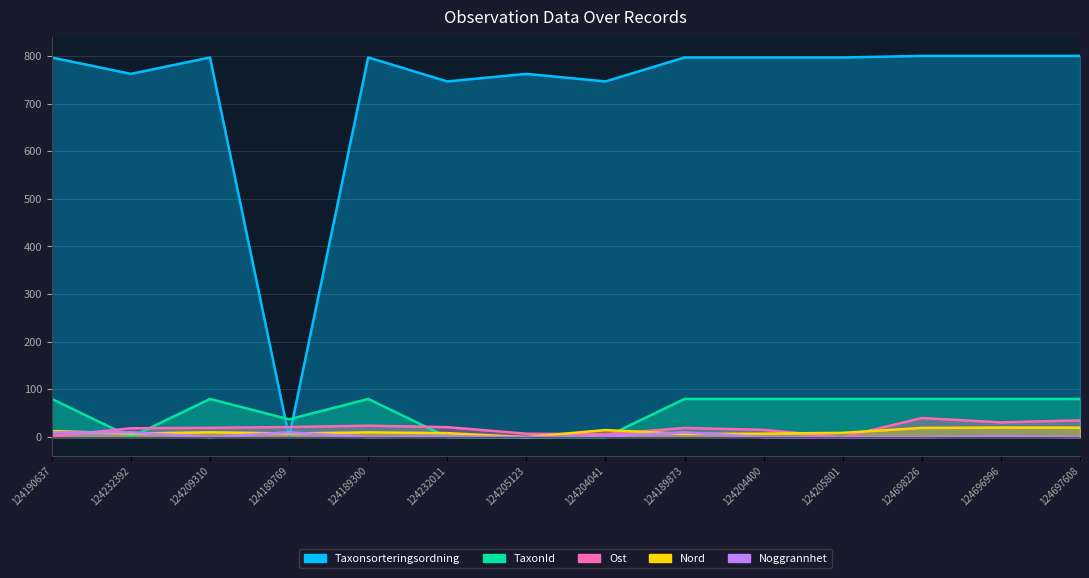

Which series ends up on top after the final intersection of Ost and Taxonsorteringsordning?

Taxonsorteringsordning